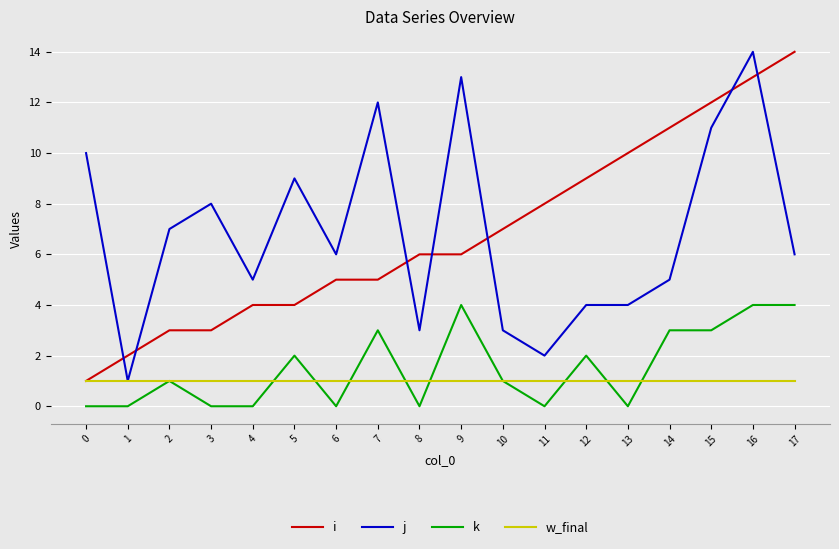

True or false: i and k intersect in this chart.

False